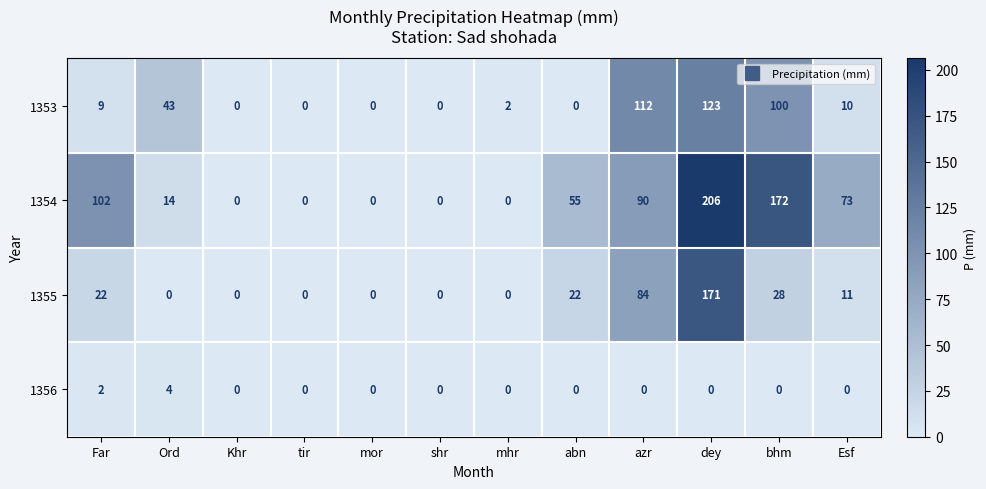

What is the highest value of the 1354 series?

206